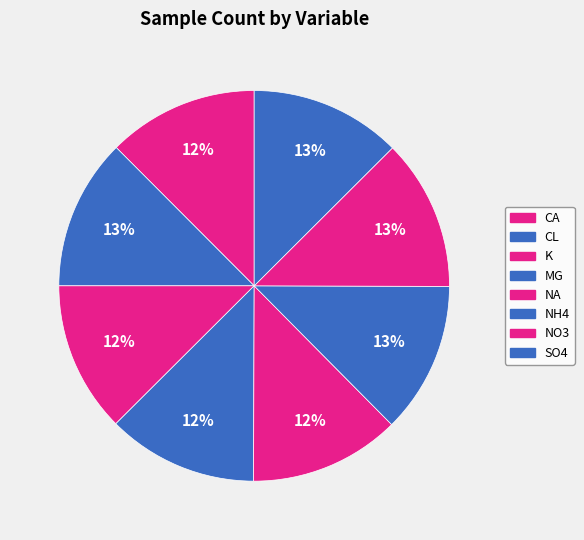

Is it true that SO4 is 13% of the pie?

True